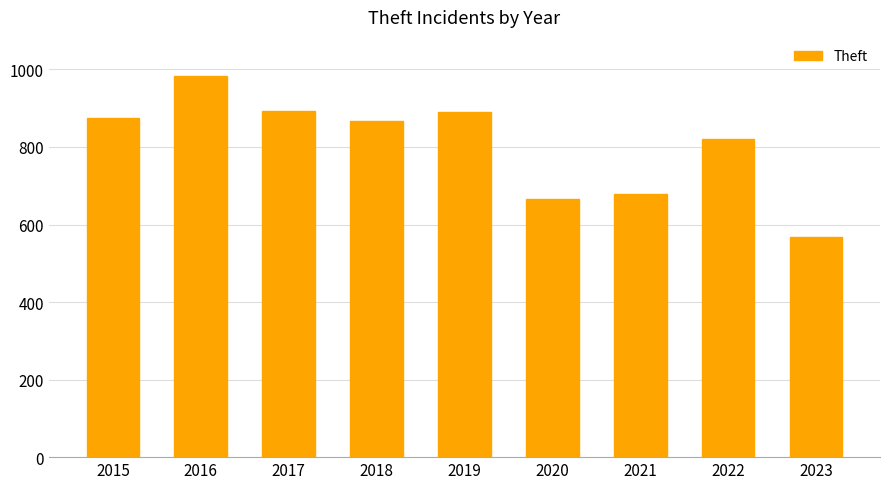

Where is the data nearest to the value 776?

2022